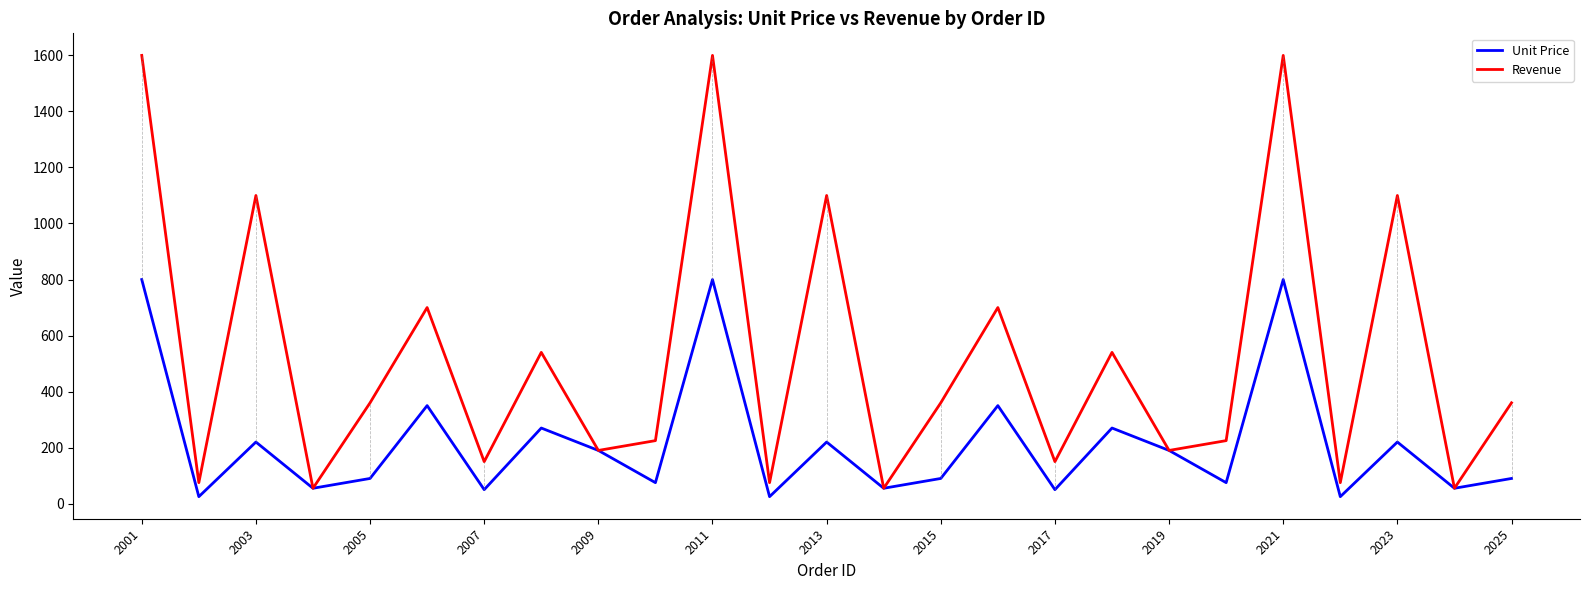

What is the highest value of the Unit Price series?

800